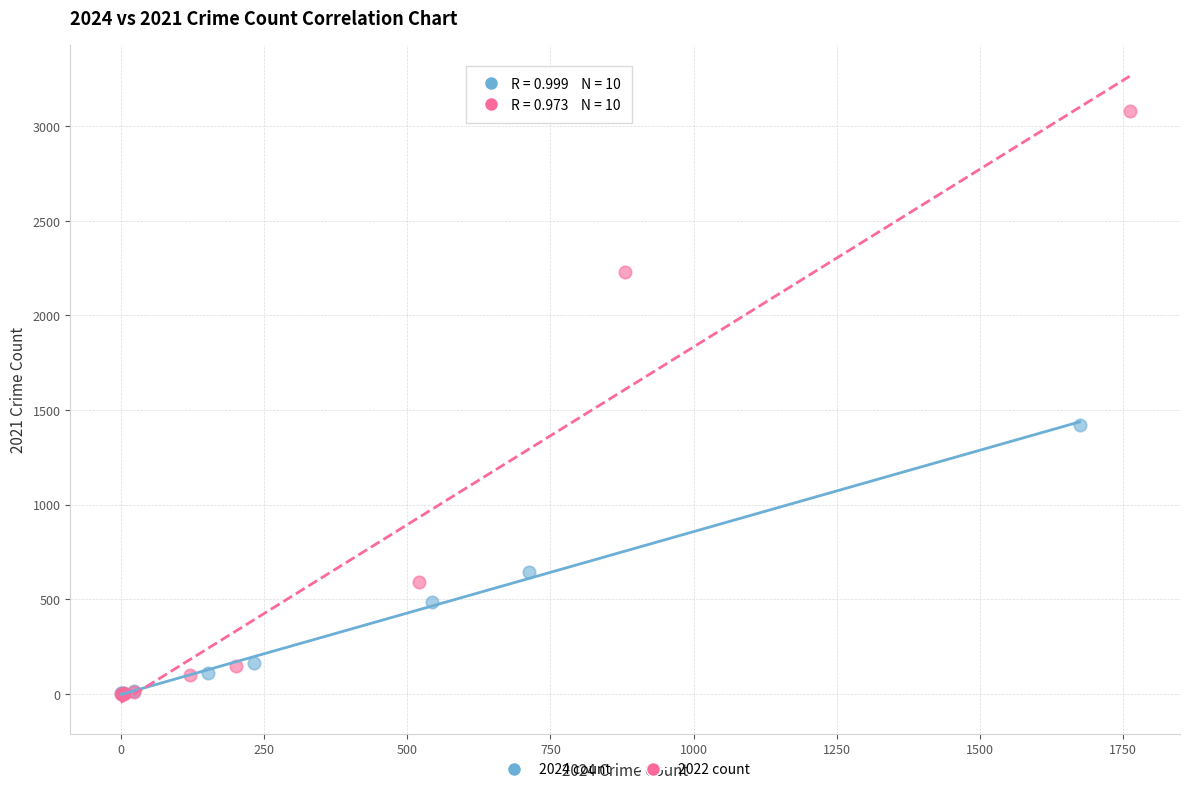

Which series has the widest spread of Y values?

2022 count